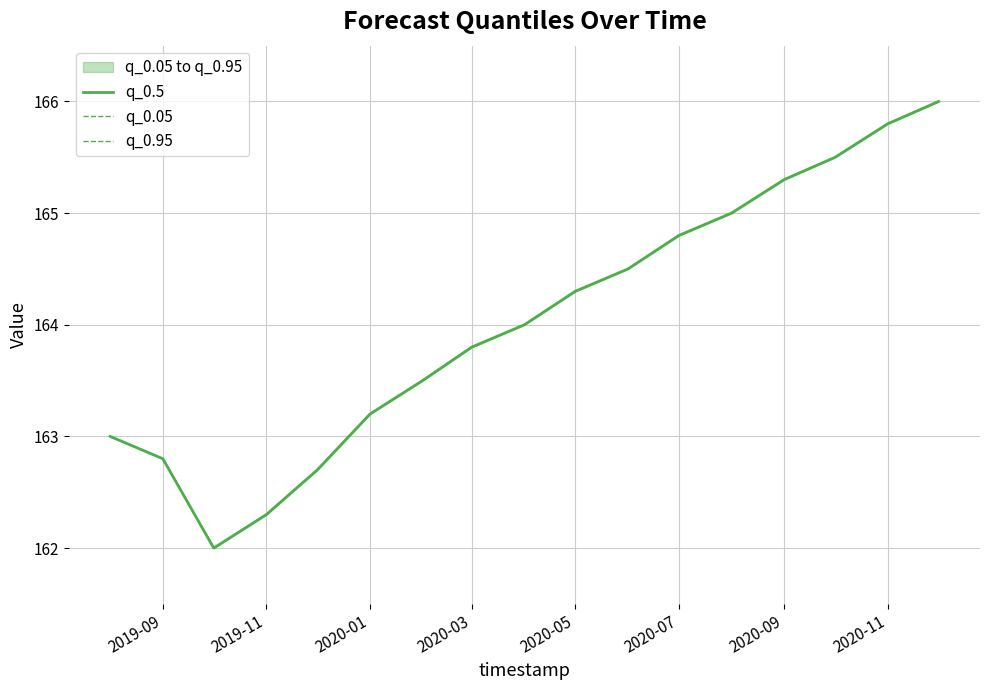

What is the total value across all series at 2020-05?

488.1